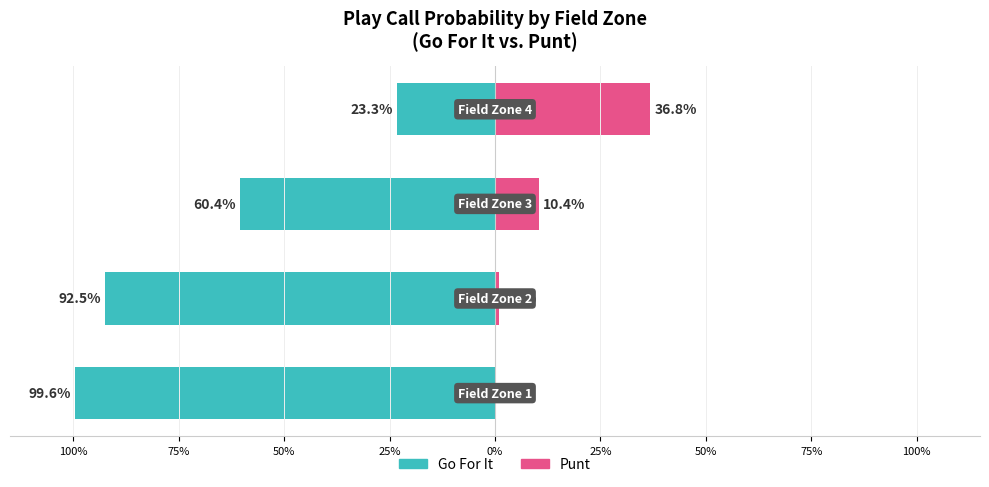

At how many categories does at least one series exceed 0?

4